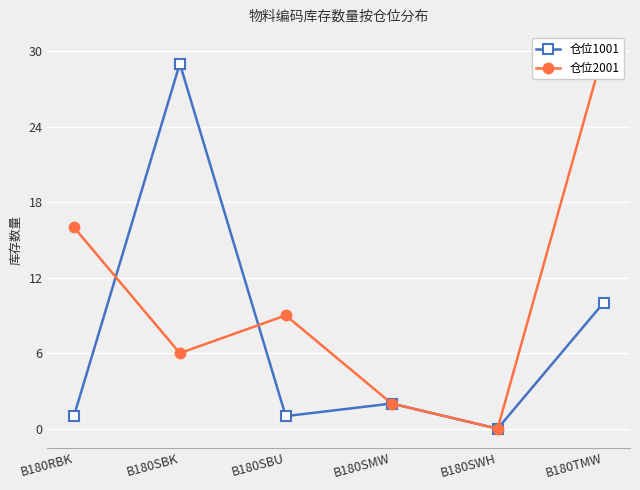

Reading left to right, transcribe all the data shown in this chart.

仓位1001: B180RBK=1	B180SBK=29	B180SBU=1	B180SMW=2	B180SWH=0	B180TMW=10
仓位2001: B180RBK=16	B180SBK=6	B180SBU=9	B180SMW=2	B180SWH=0	B180TMW=30